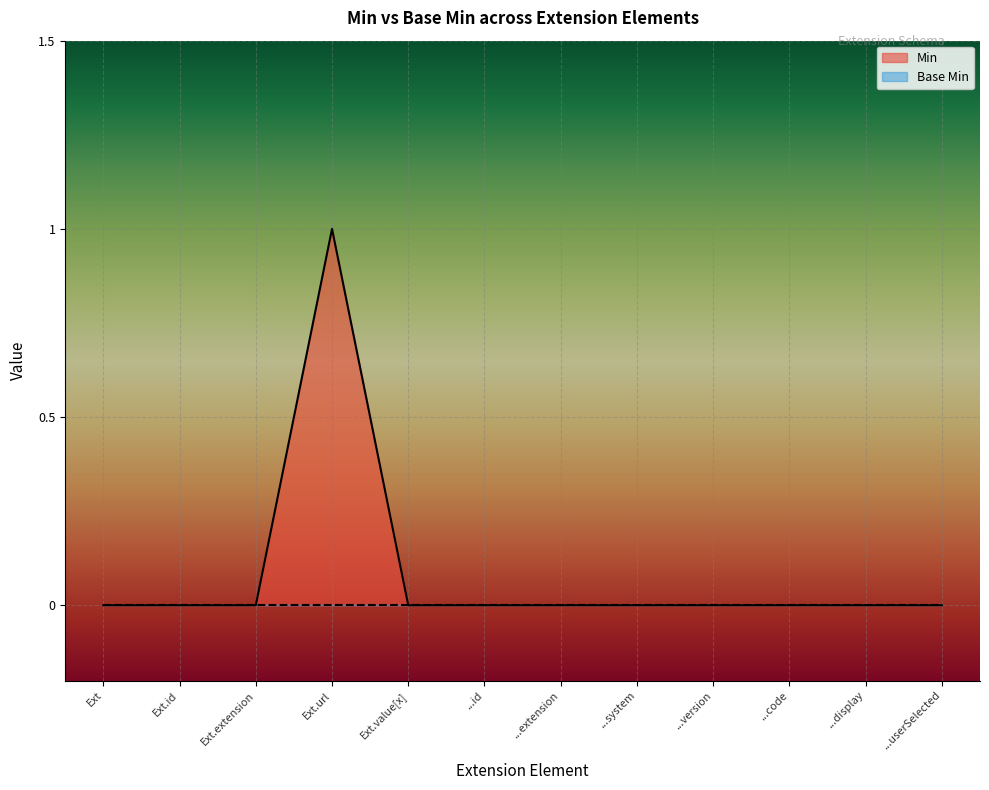

Which series has the largest range (max minus min)?

Min